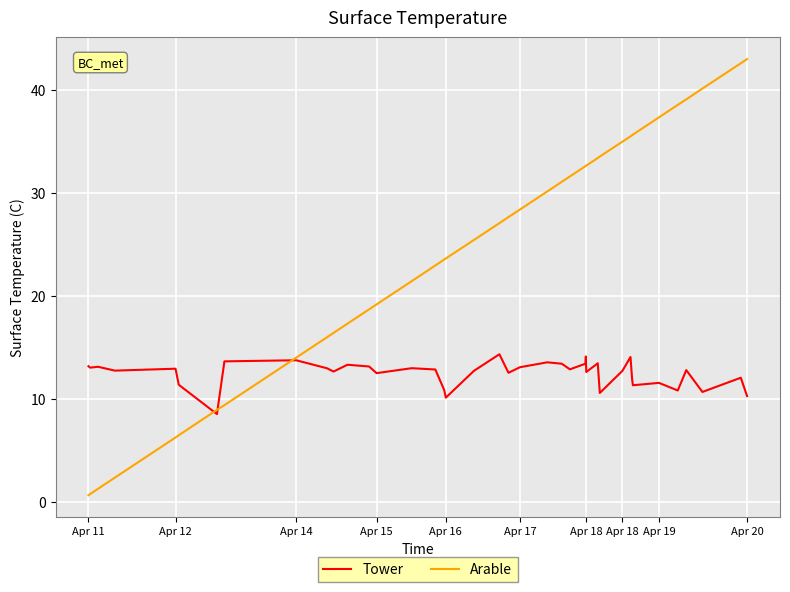

What are all the series names shown in the legend?

Tower, Arable